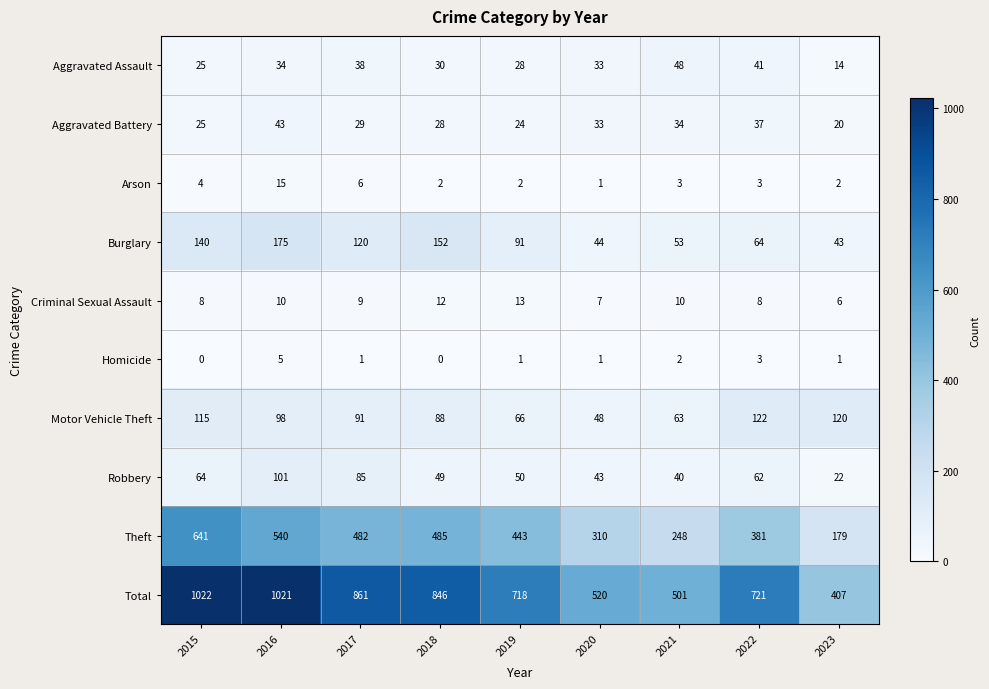

At how many categories does at least one series exceed 523?

6